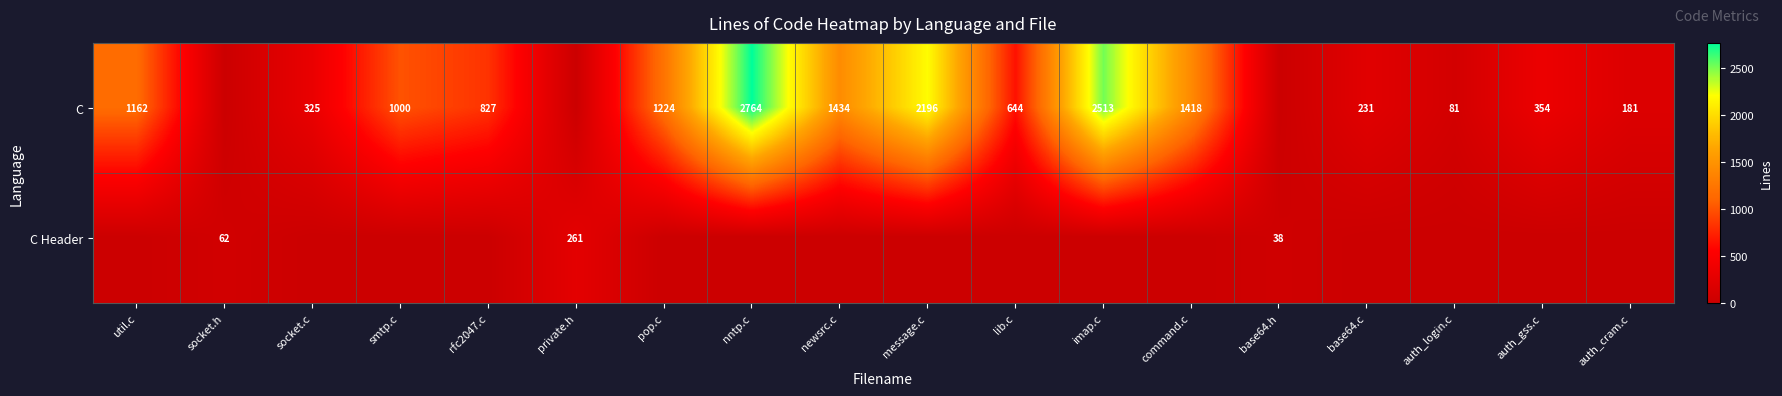

Is it true that C Header equals 57 at base64.h?

False